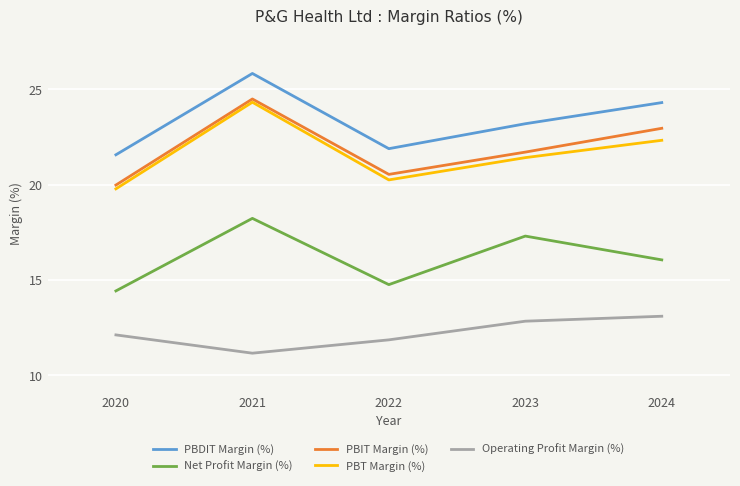

In PBIT Margin (%), how many points are lower than both neighbors (excluding endpoints)?

1